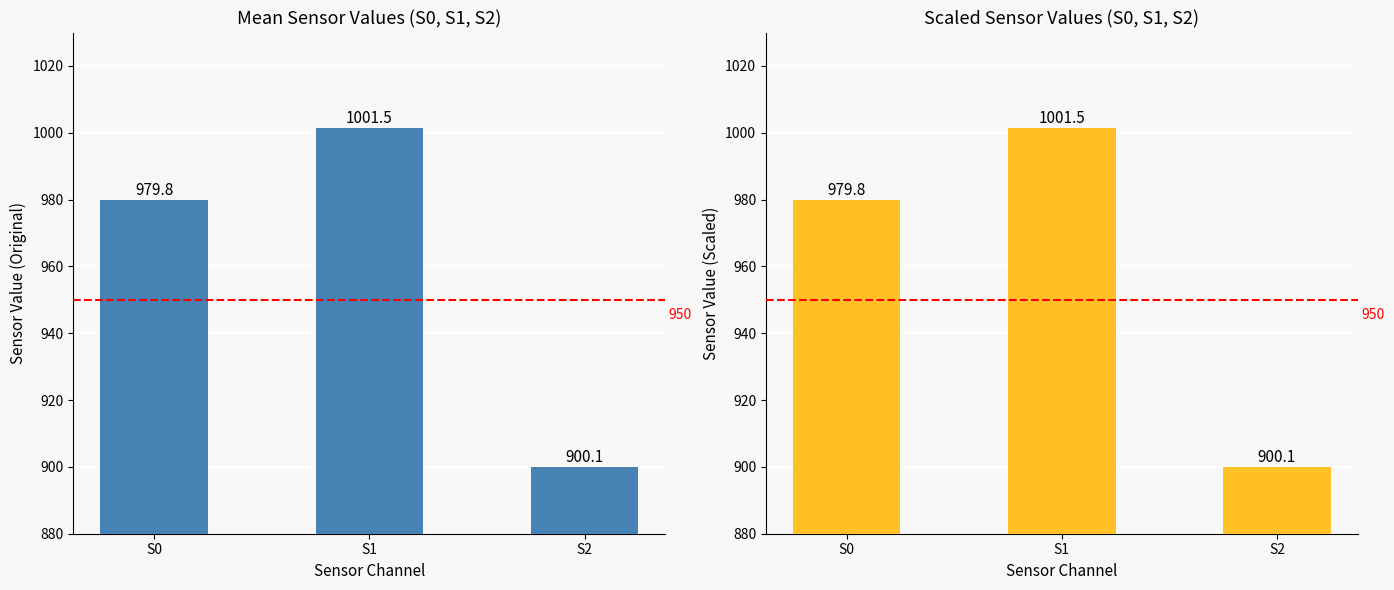

Reading right to left, list all the values displayed in this chart.

S0: S2=900.1	S1=1001.5	S0=979.8
S0_scaled: S2=900.1	S1=1001.5	S0=979.8